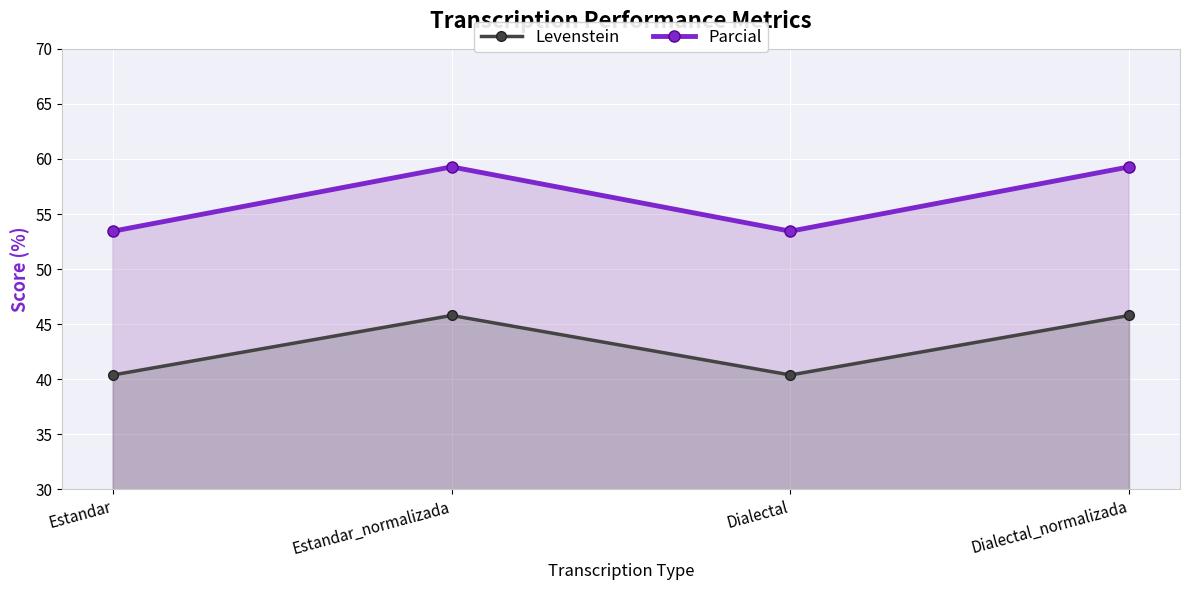

Reading right to left, transcribe all the data shown in this chart.

Levenstein: 45.8	40.4	45.8	40.4
Parcial: 59.3	53.4	59.3	53.4